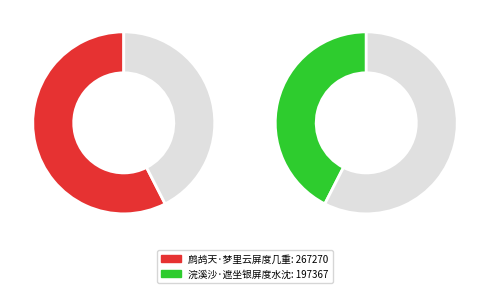

What is the smallest slice in the pie chart?

浣溪沙·遮坐银屏度水沈